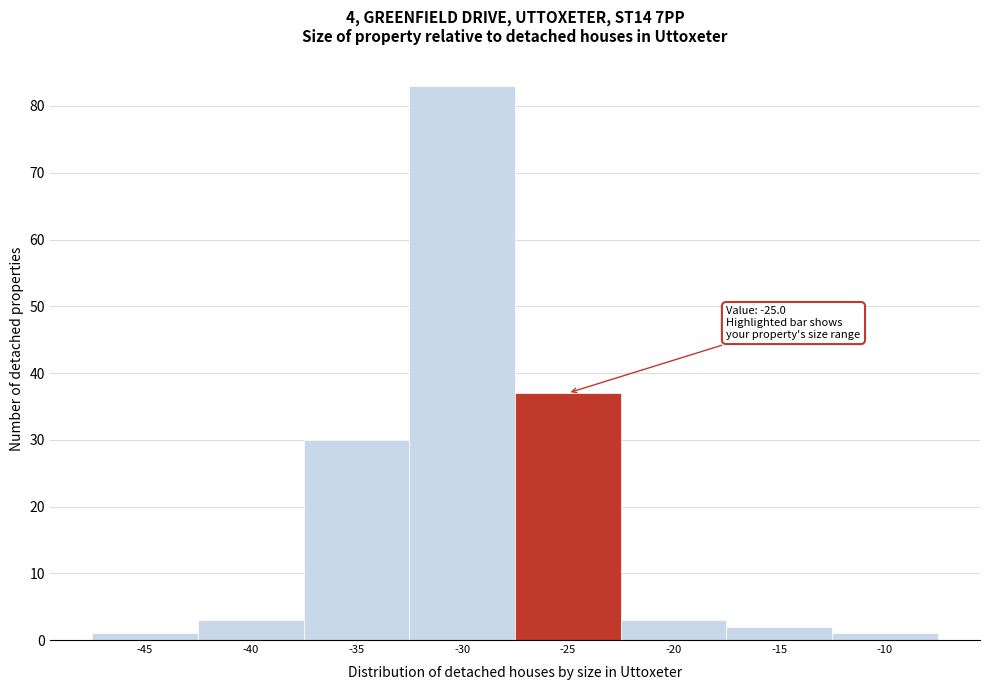

Reading right to left, list all the values displayed in this chart.

-10=1	-15=2	-20=3	-25=37	-30=83	-35=30	-40=3	-45=1